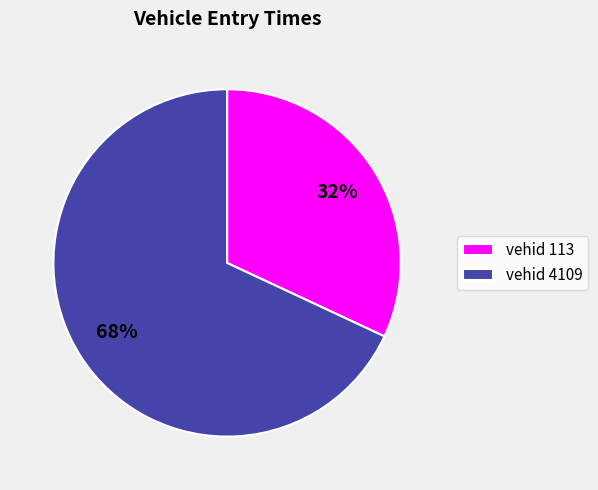

How many segments does this pie chart have?

2